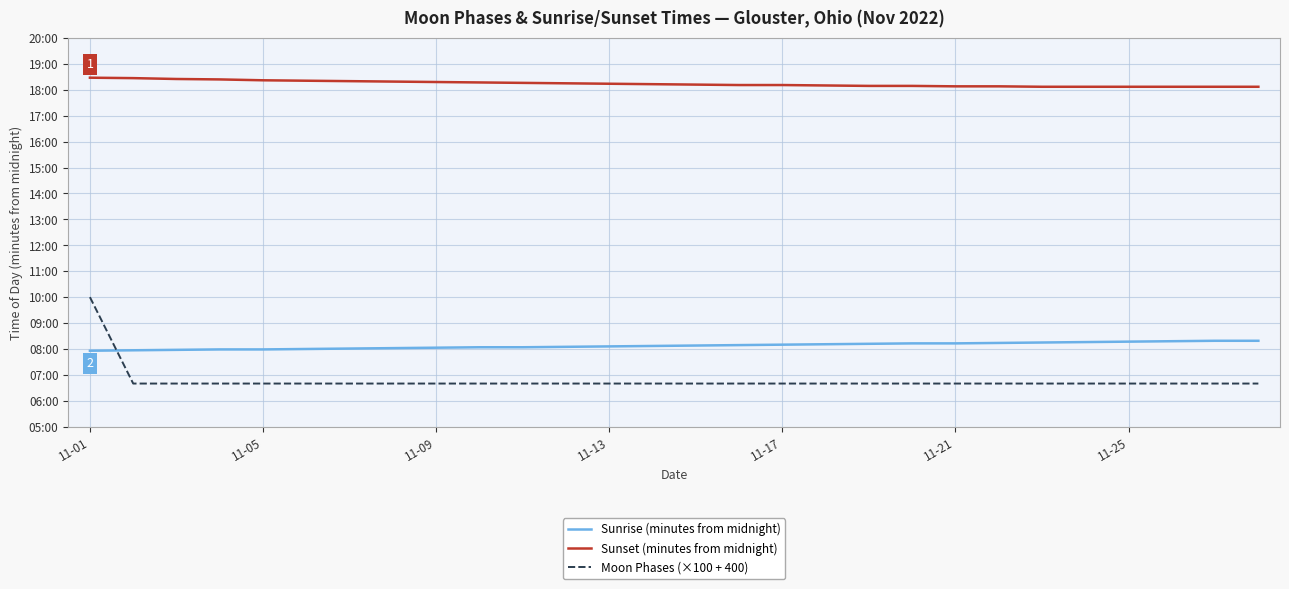

True or false: Sunset (minutes from midnight) and Moon Phases (×100 + 400) cross at least once.

False